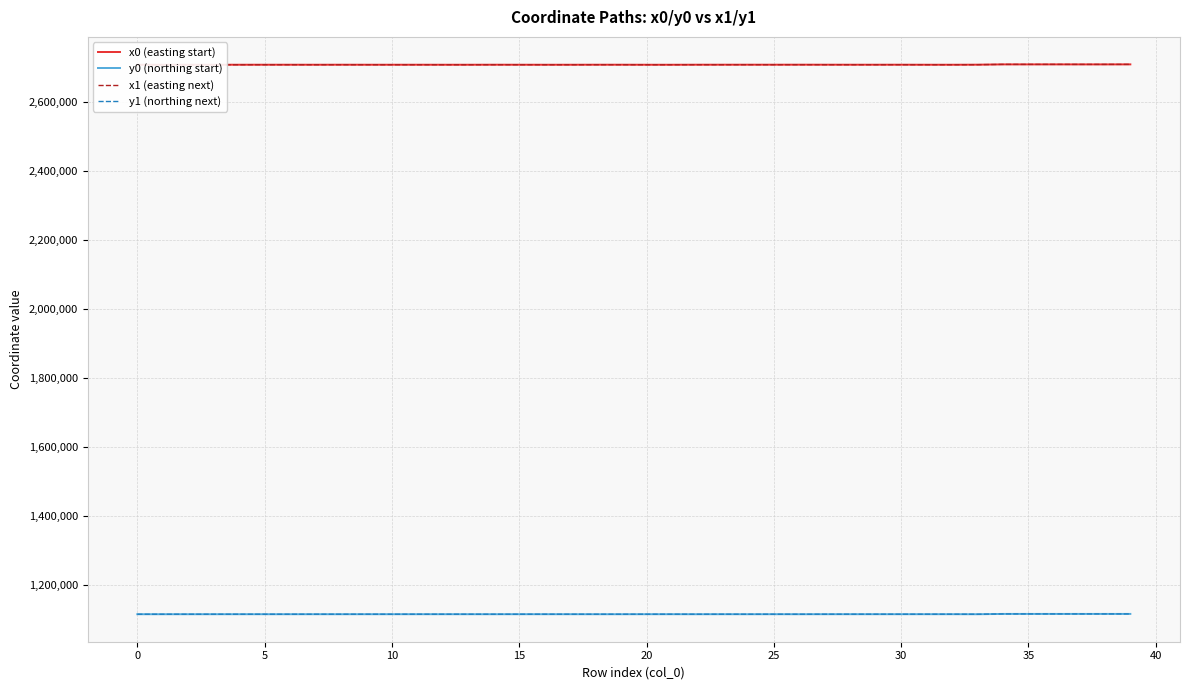

What is the highest value of the y0 (northing start) series?

1116861.1